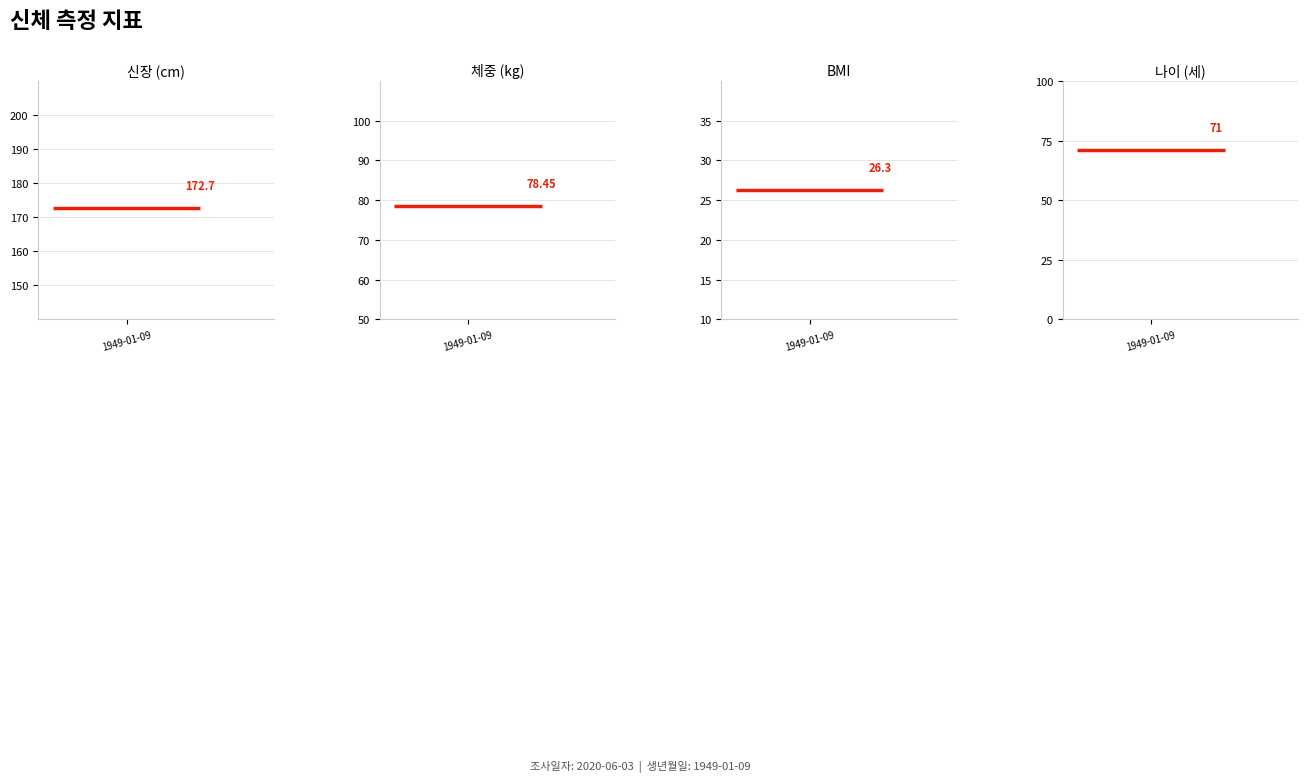

At which category is the sum across all series the highest?

1949-01-09